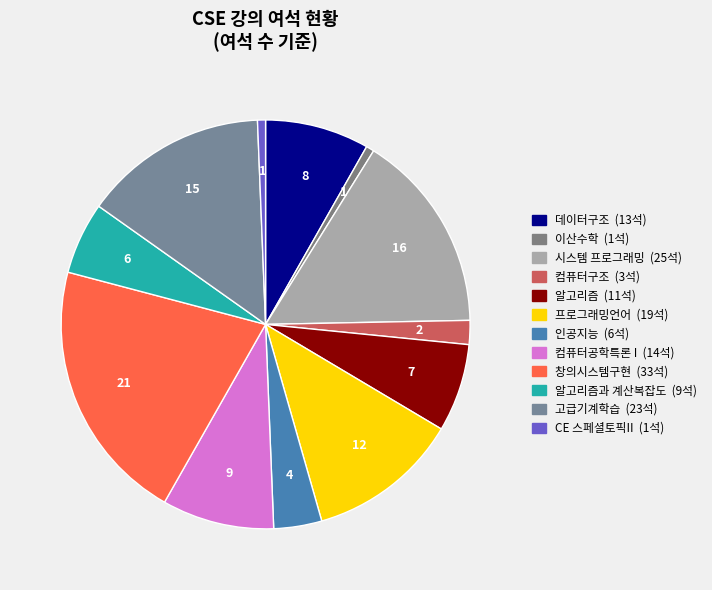

How many segments does this pie chart have?

12